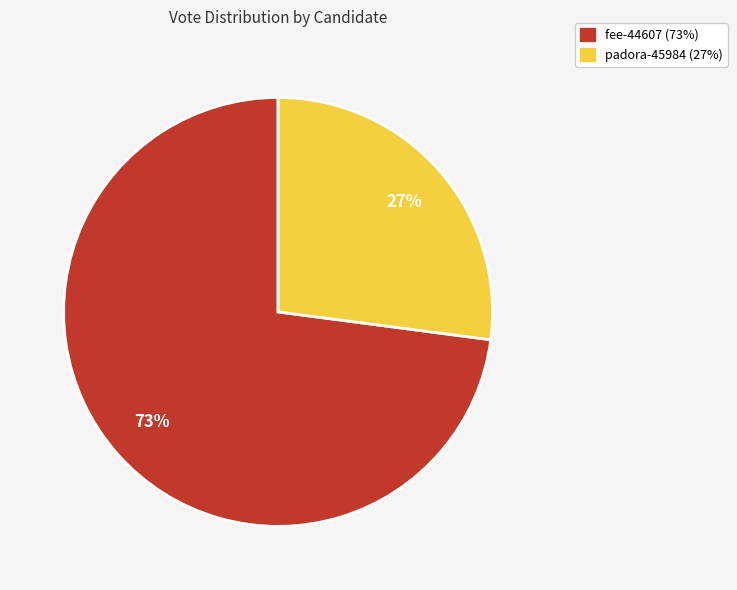

To the nearest percent, what is the average slice percentage?

50%